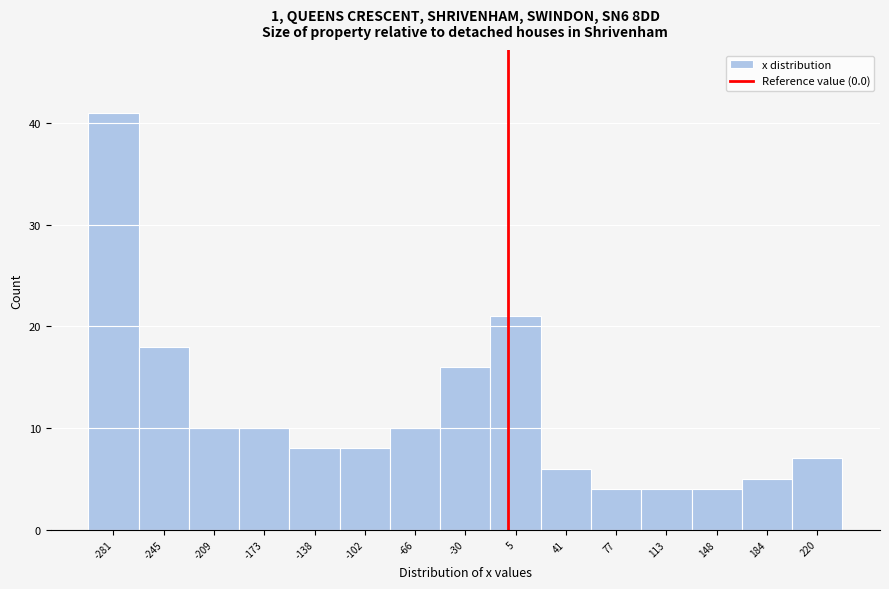

How tall is the bar that spans 130 to 165 on the x-axis? Neither the bar edges nor the heights are printed on the chart, so give them approximately, as read against the axes.

4